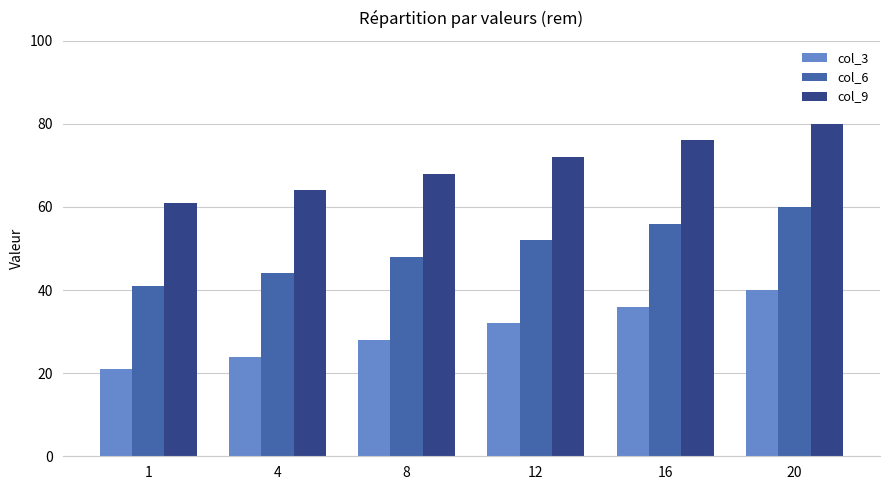

What value does the col_3 series have at 16?

36